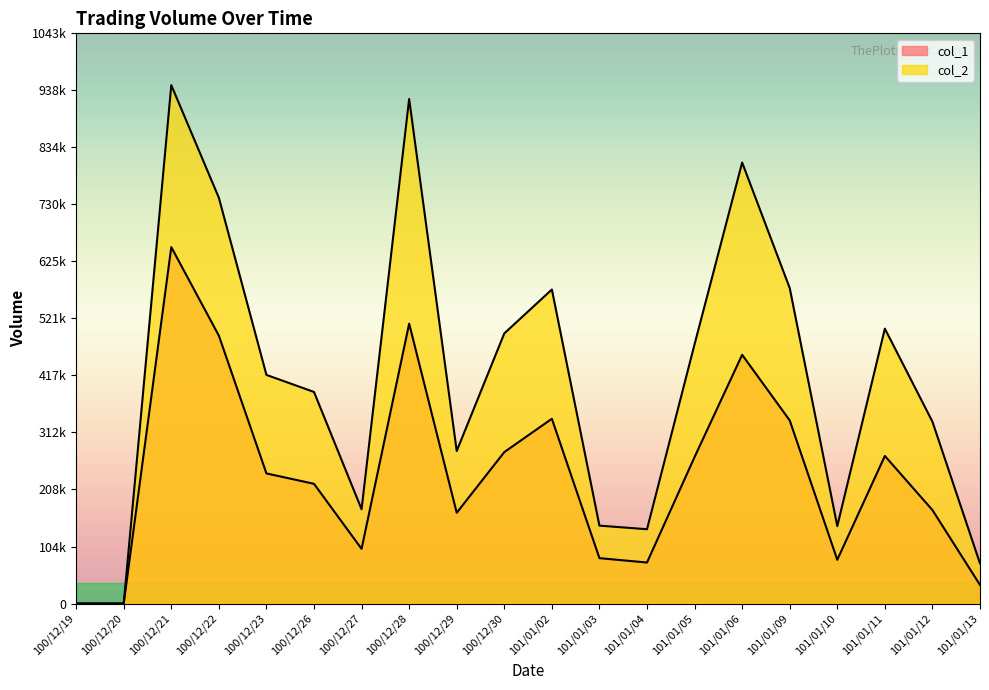

What is the value of the col_2 point at the 5th from the left?

418230